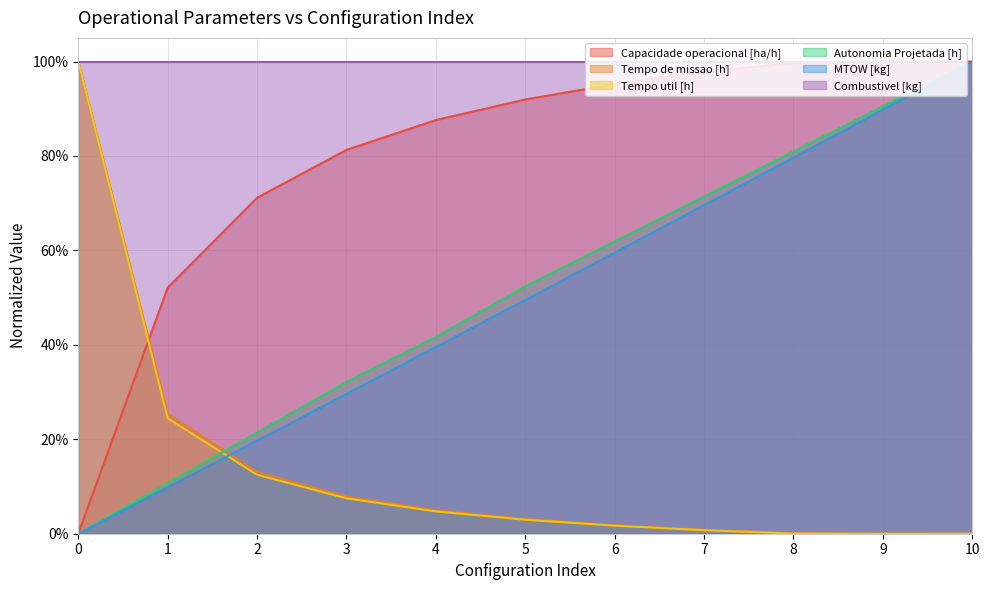

What are all the series names shown in the legend?

Capacidade operacional [ha/h], Tempo de missao [h], Tempo util [h], Autonomia Projetada [h], MTOW [kg], Combustivel [kg]